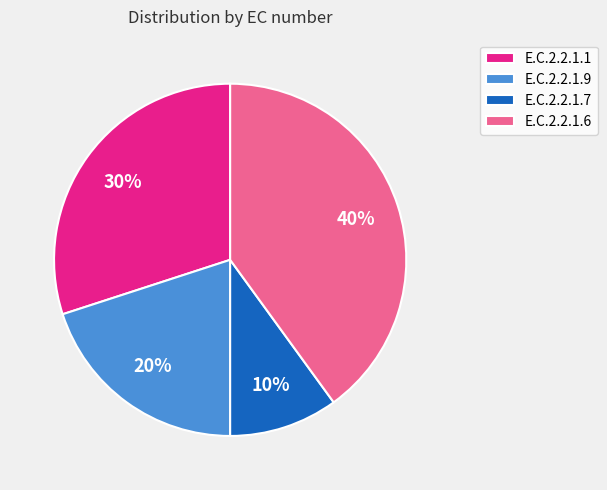

What is the smallest slice in the pie chart?

E.C.2.2.1.7